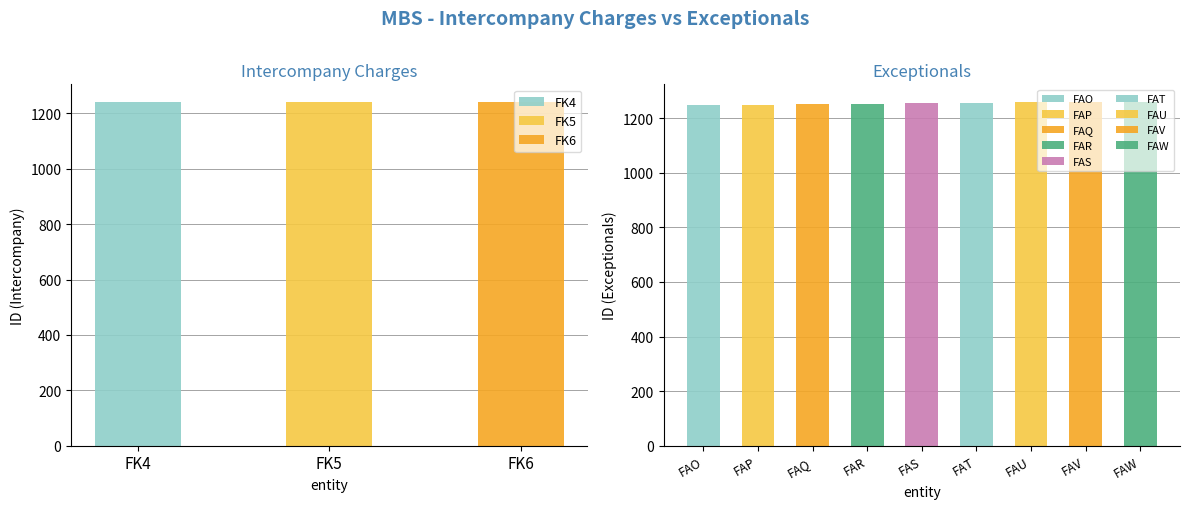

What is the difference between the second highest and minimum values in the Intercompany Charges series?

17